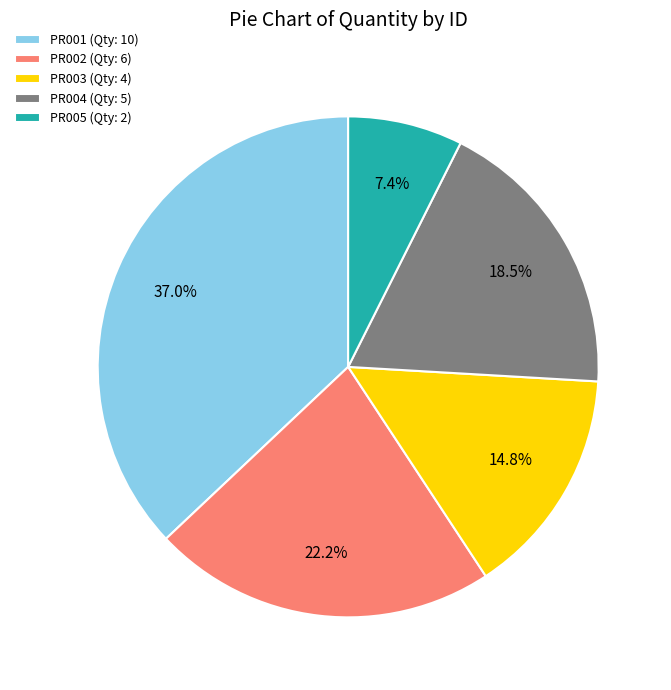

Which slice is the largest?

PR001